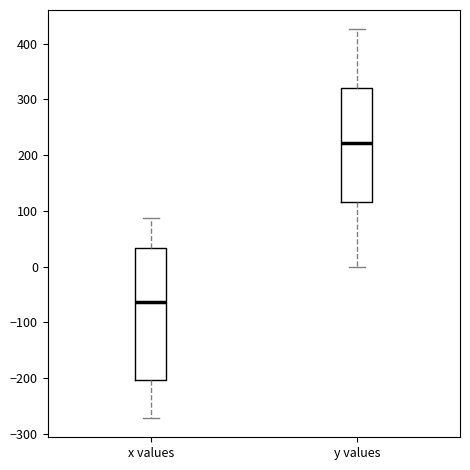

Reading left to right, transcribe this box plot: for each box, give where its median line is, the range the box spans, and where its two whiskers end, as read against the y-axis. The values are not printed on the chart, so give them approximately, as read against the axis.

x values: median -60, box -200 to 30, whiskers -270 to 90
y values: median 220, box 120 to 320, whiskers 0 to 430